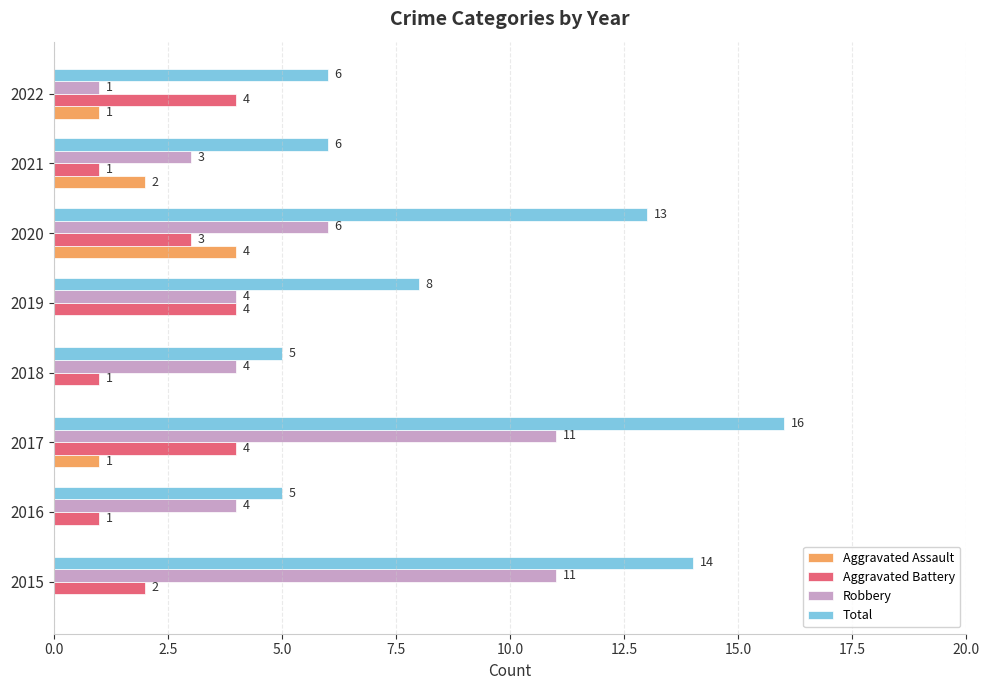

Is the value of Aggravated Assault at 2019 greater than the value of Robbery at 2020?

No